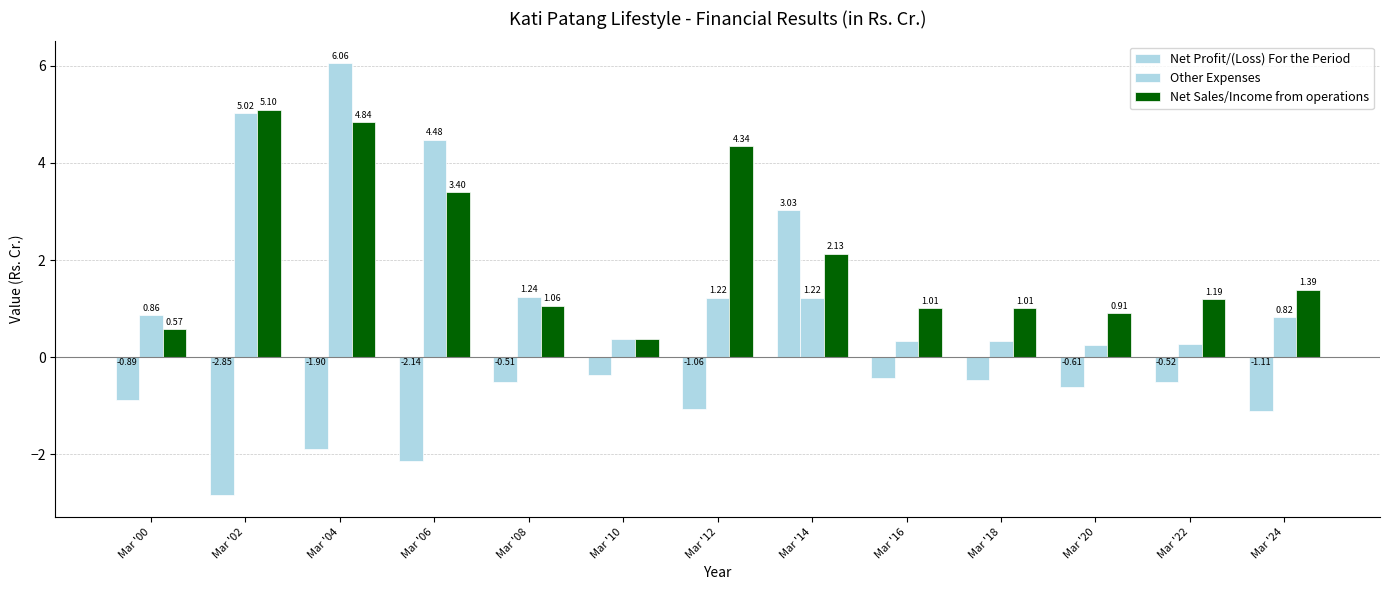

At Mar '10, list the series in order from smallest to largest.

Net Profit/(Loss) For the Period, Net Sales/Income from operations, Other Expenses